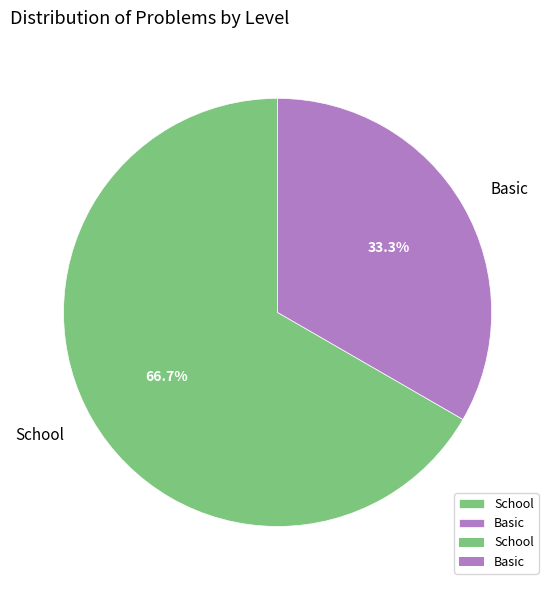

What portion of the pie excludes School?

33.3%